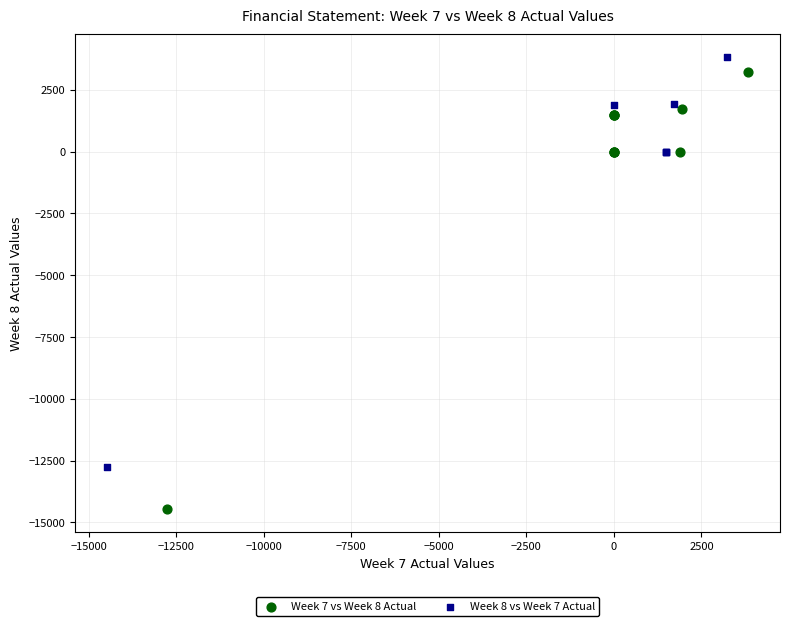

Which series contains the lowest Y value?

Week 7 vs Week 8 Actual